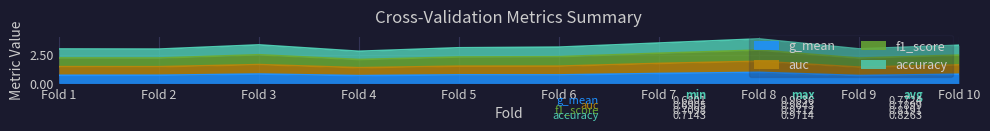

The value of g_mean at Fold 8 is 1.0. True or false?

True